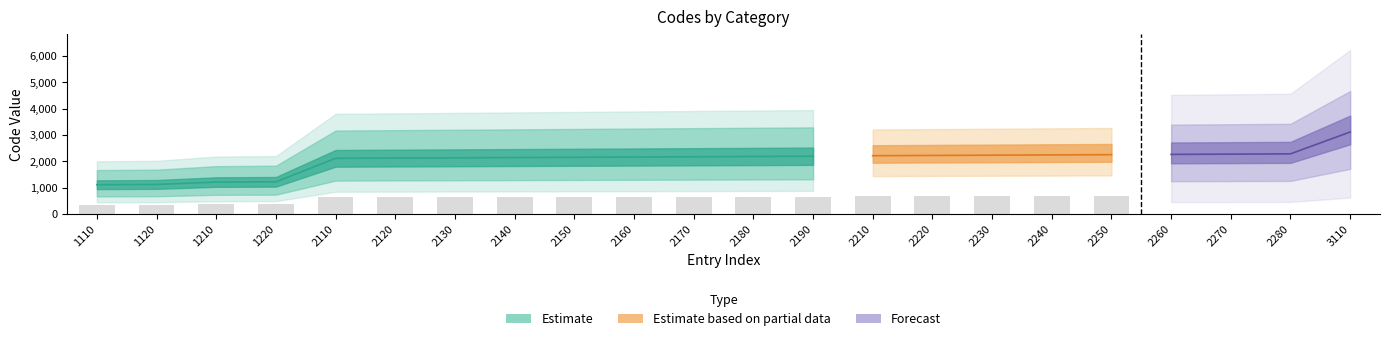

Which label corresponds to the smallest value in the chart?

1110